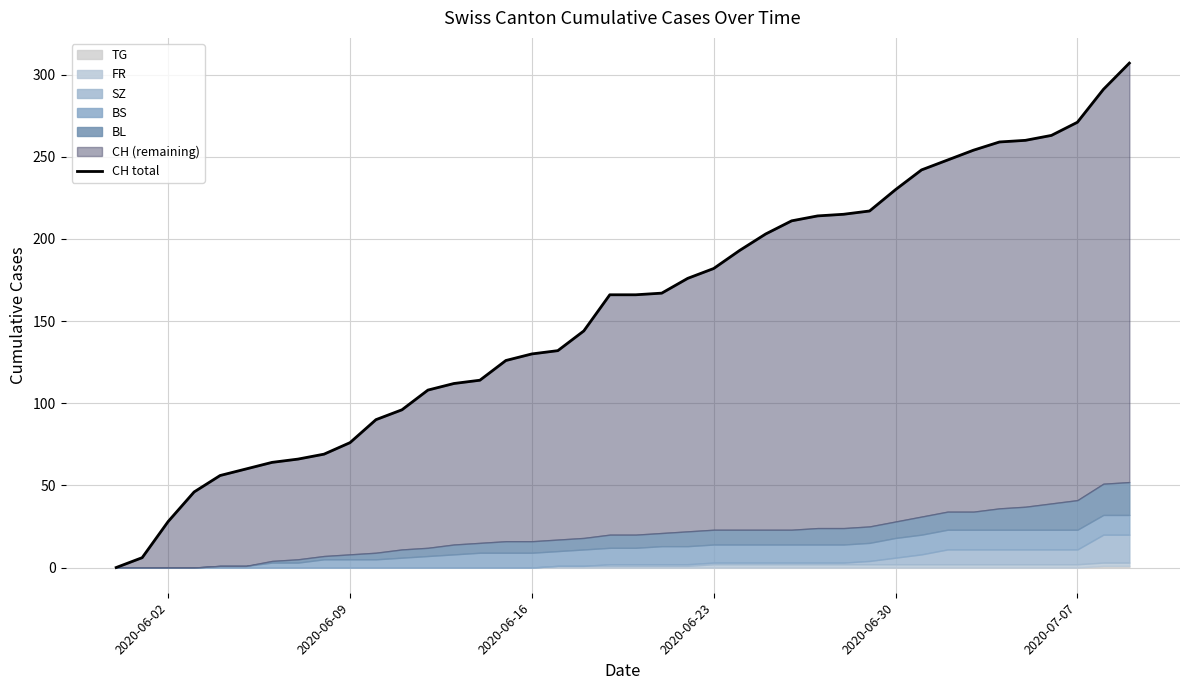

What is the difference between the maximum and minimum values?

307